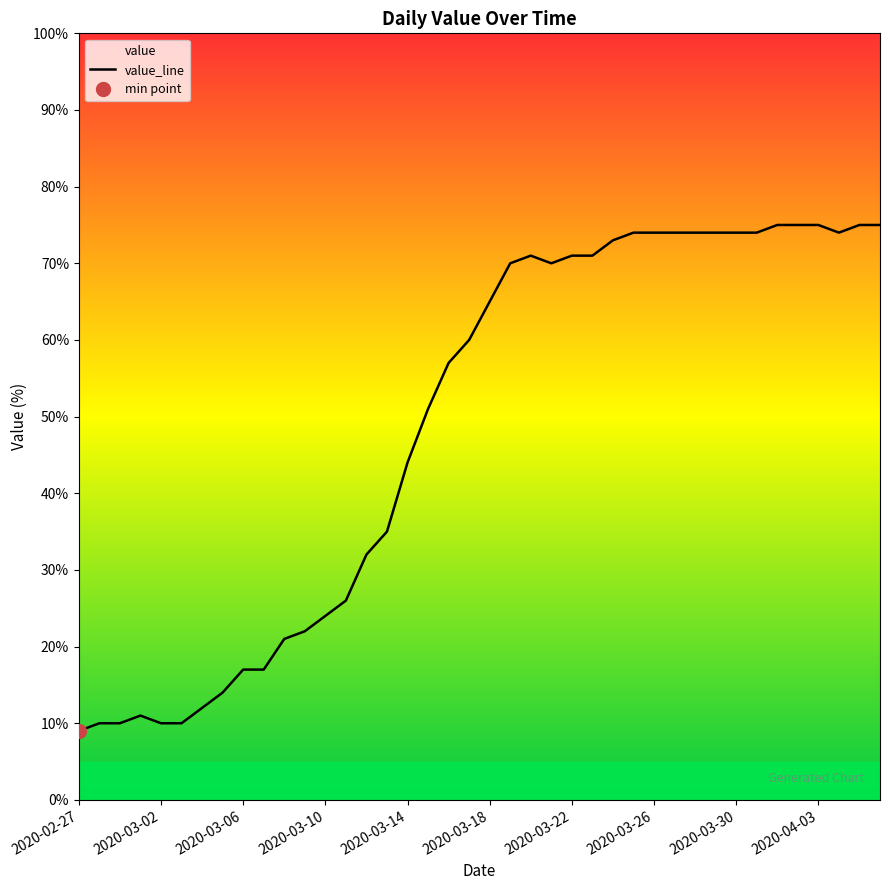

How many series are shown in this chart?

1